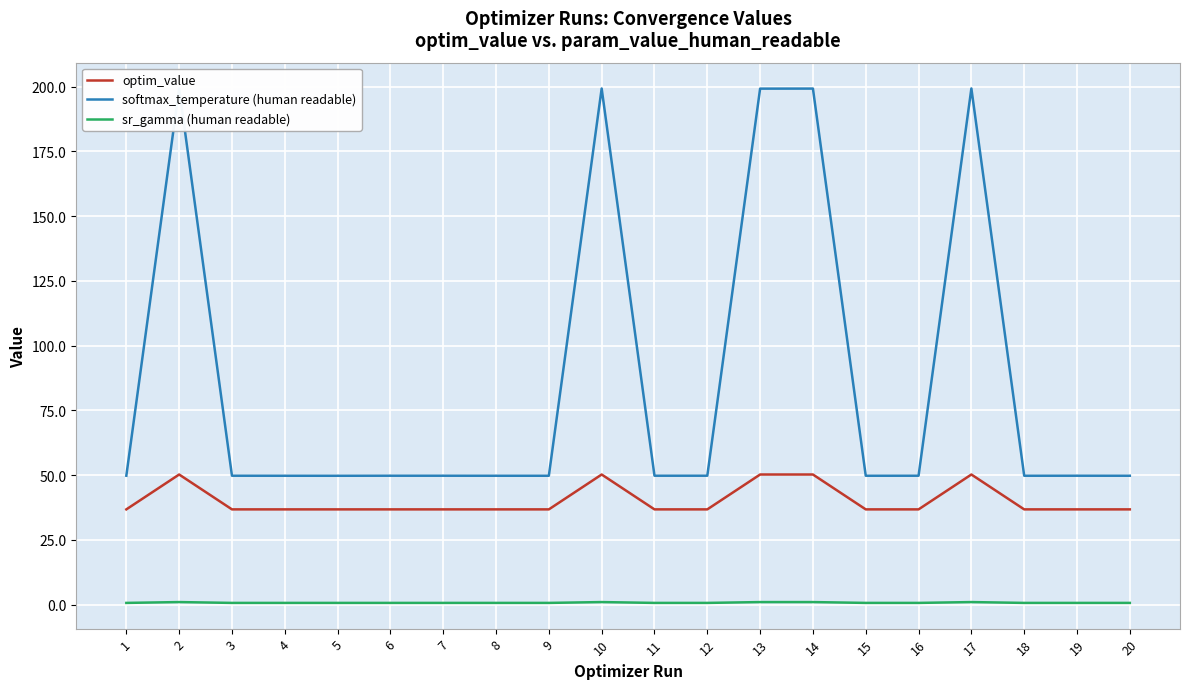

True or false: sr_gamma (human readable) and optim_value cross at least once.

False